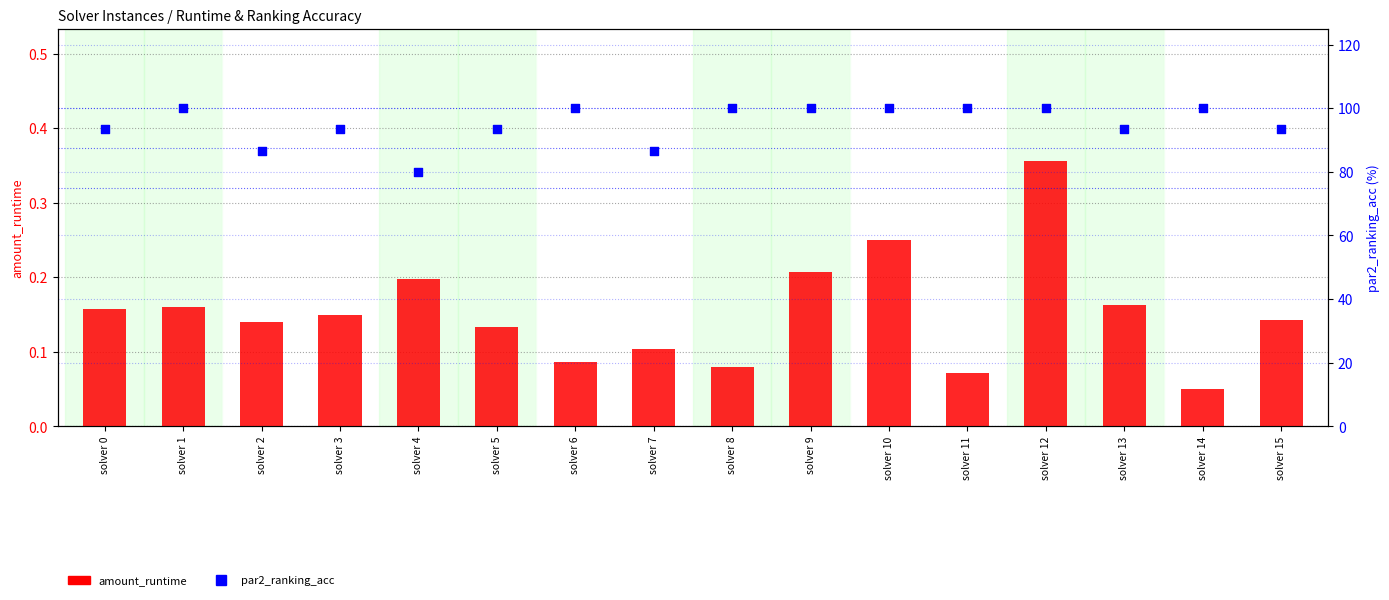

Is the value of amount_runtime at solver 4 greater than the value of par2_ranking_acc at solver 15?

No